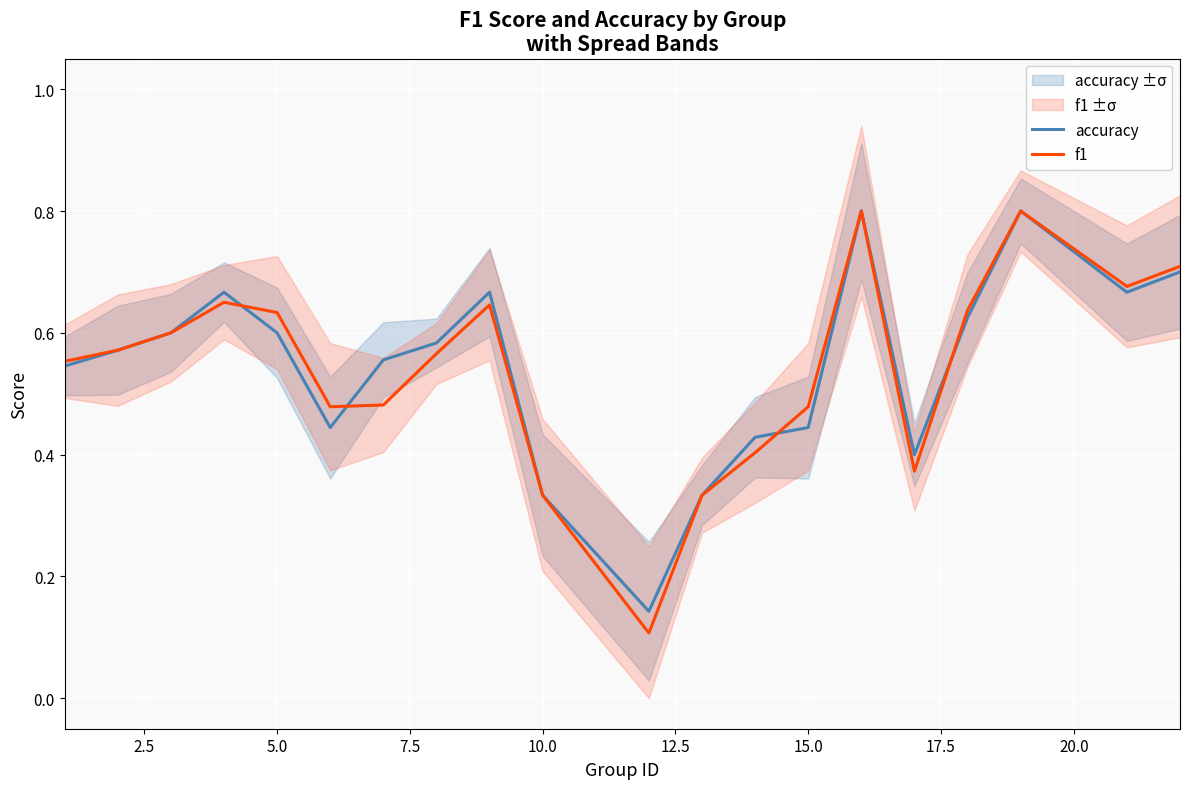

What is the maximum value for accuracy?

0.8